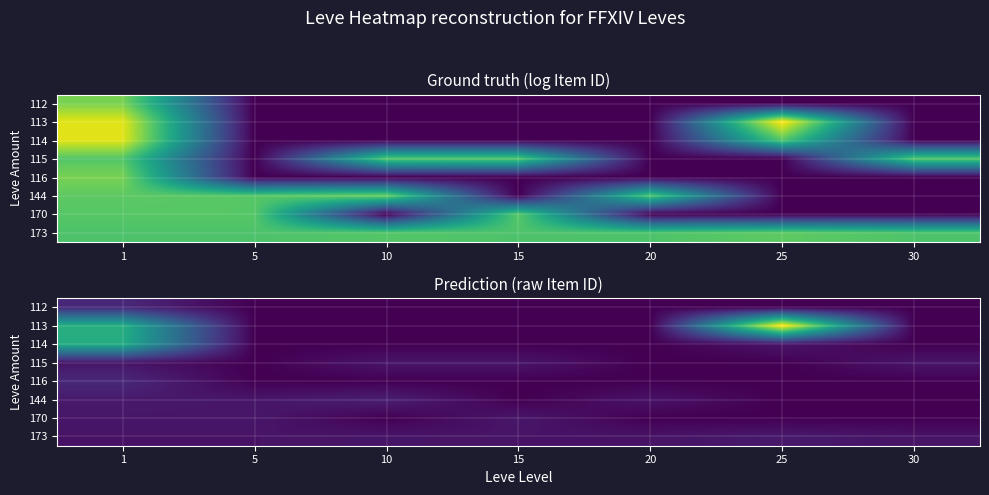

At which category is the sum across all series the highest?

1